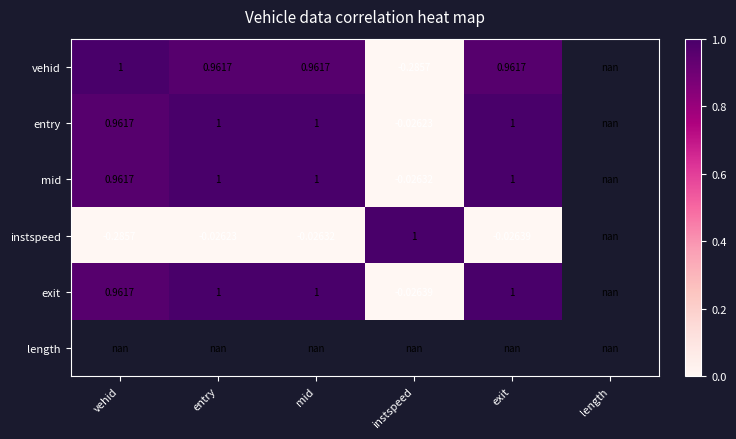

How many data points in vehid are above 0?

4